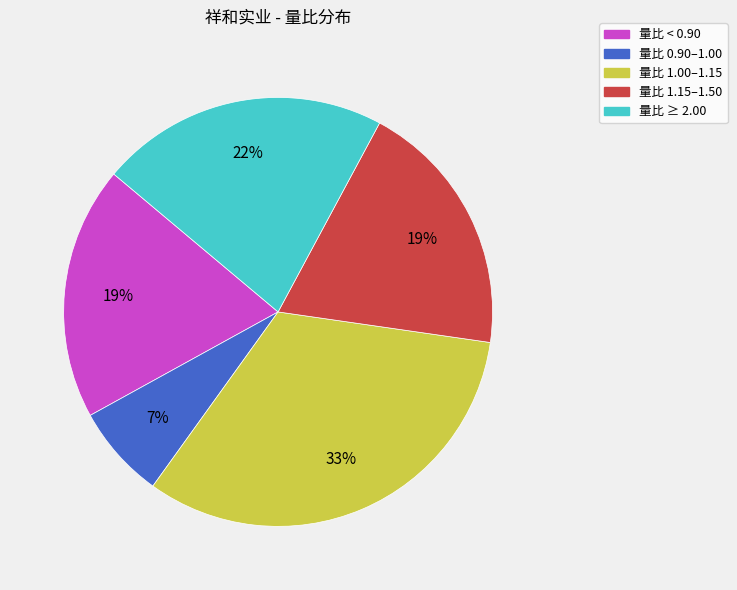

How many slices are in this pie chart?

5